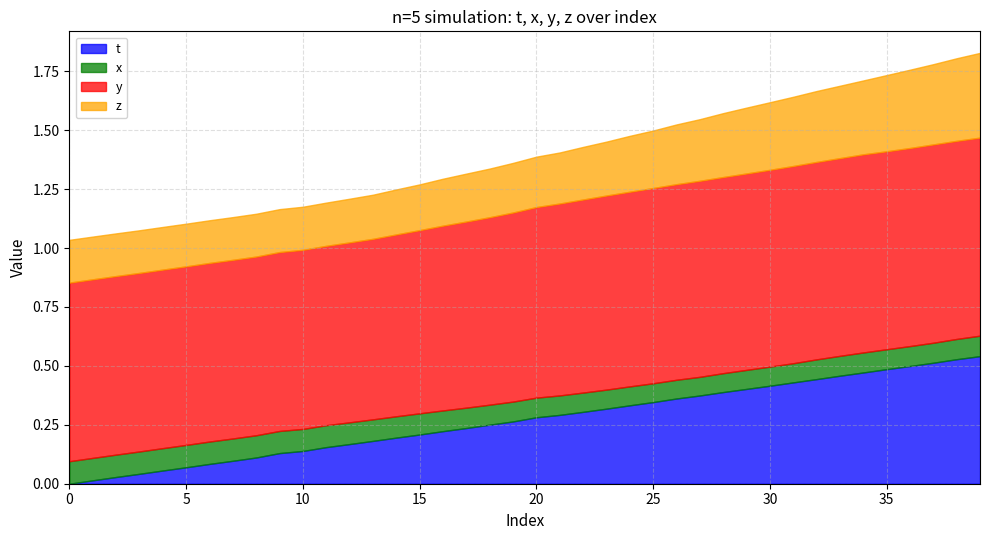

At which label is y closest to 0?

3